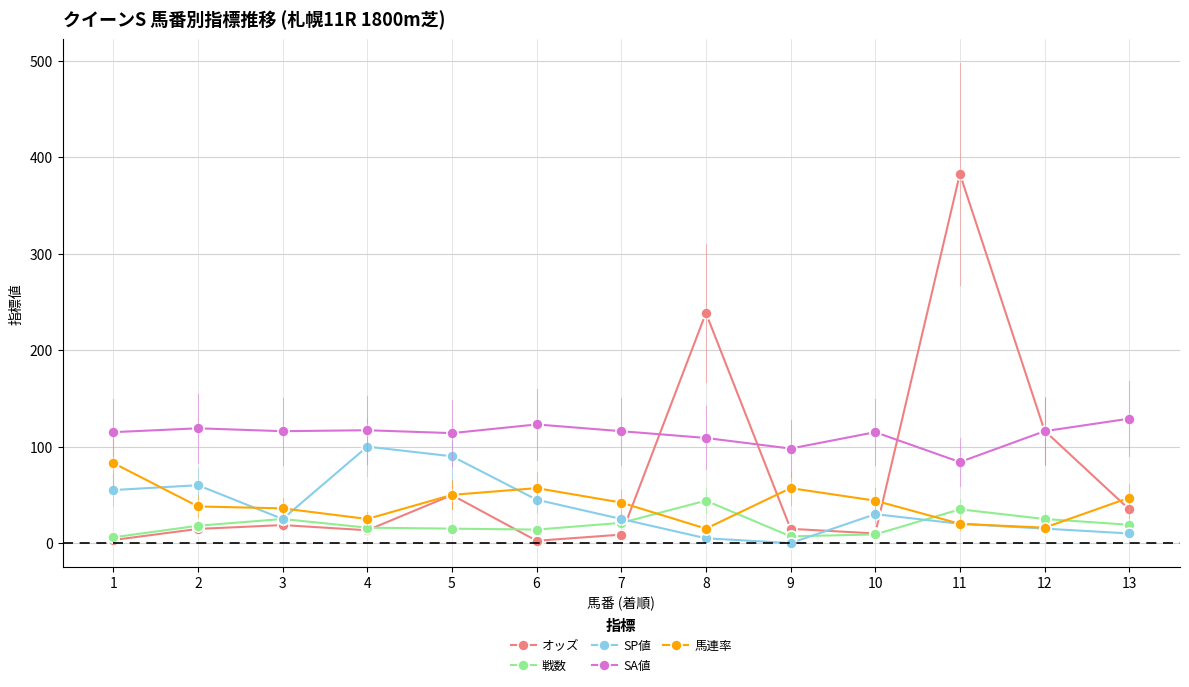

The value of SA値 at 1 is 115.0. True or false?

True